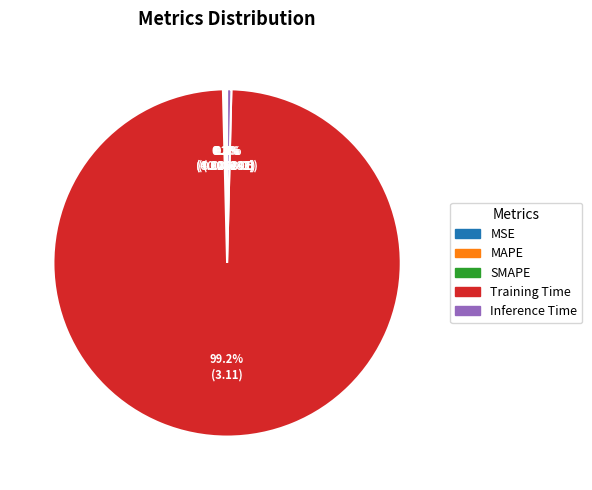

Which category has the biggest portion of the pie?

Training Time